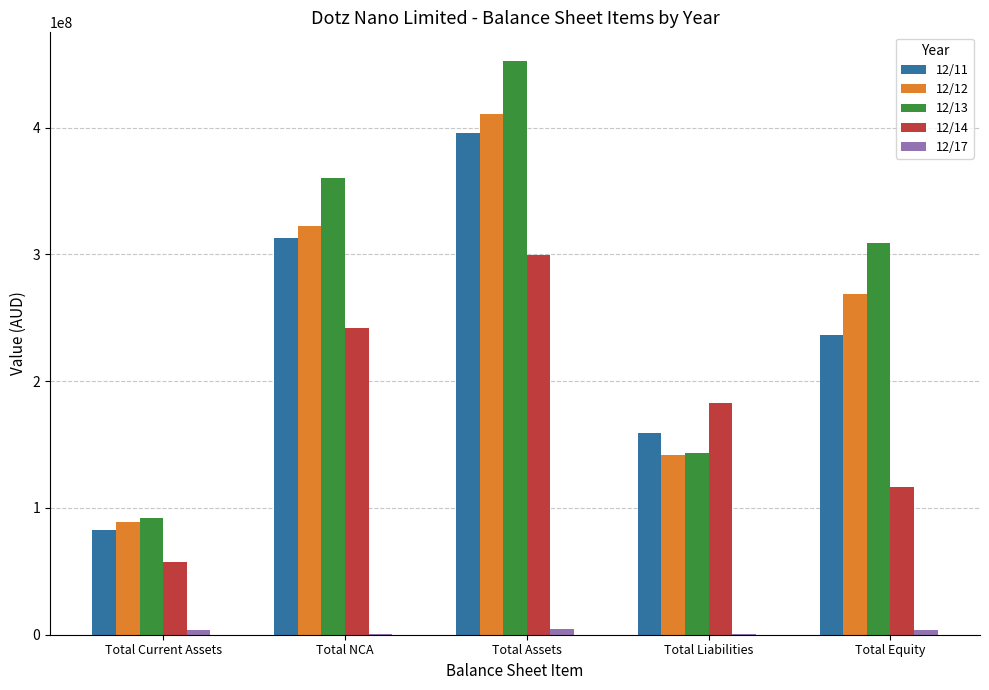

The 12/14 series shows 383533624 at Total NCA. True or false?

False